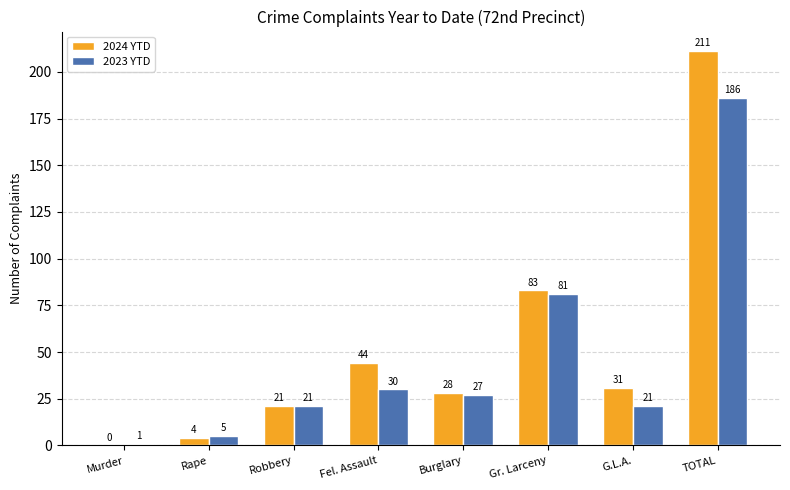

Are the bars horizontal?

No